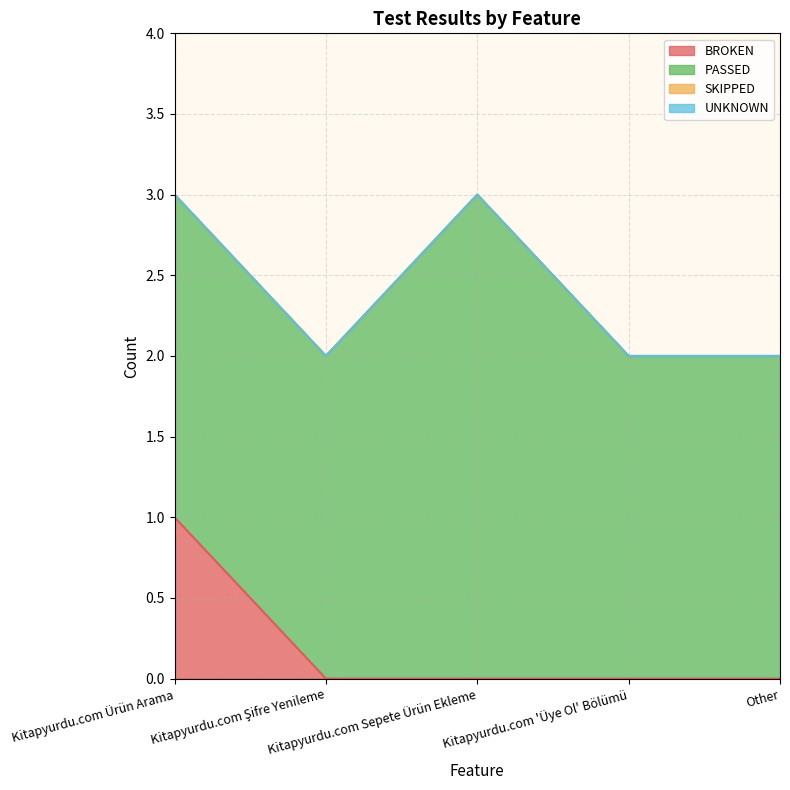

Rank the series by their maximum value, from lowest to highest.

SKIPPED, UNKNOWN, BROKEN, PASSED